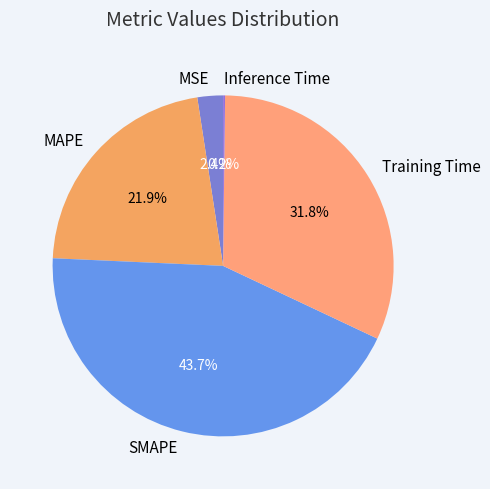

What is the total percentage of MSE and MAPE?

24.3%